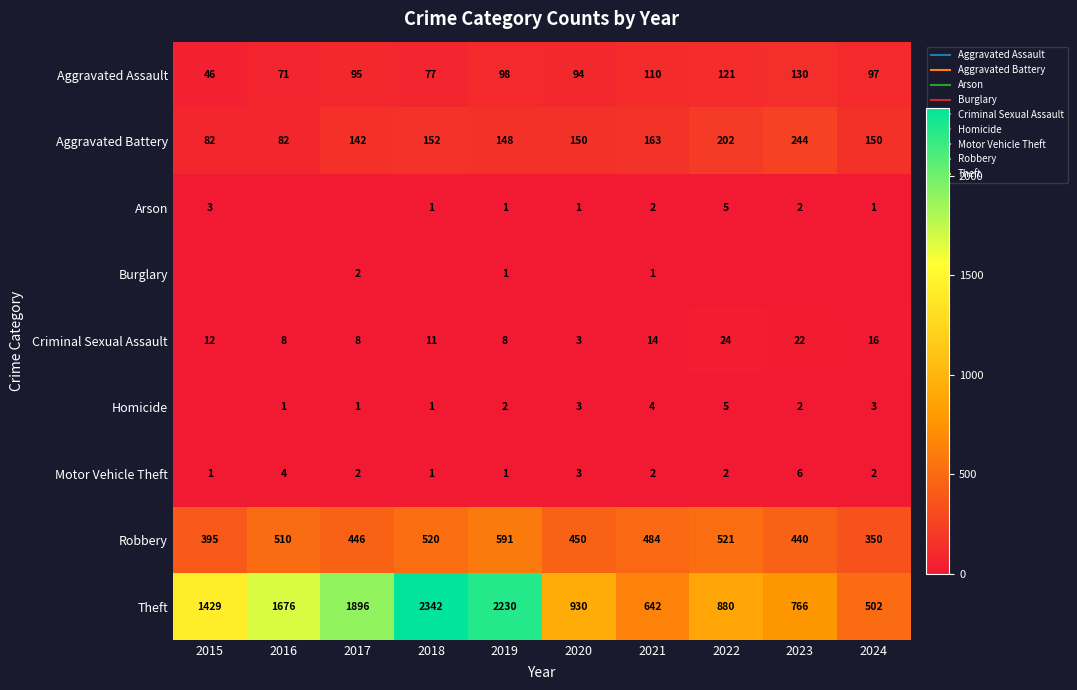

Is it true that Aggravated Assault equals 146 at 2021?

False